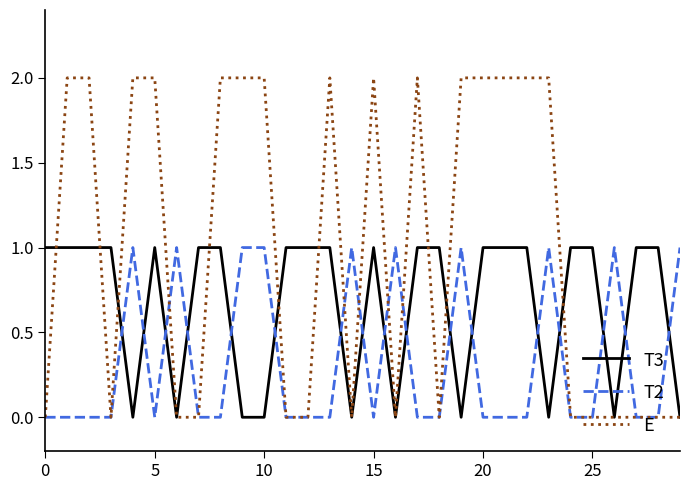

List the series in order of their overall mean, highest first.

E, T3, T2